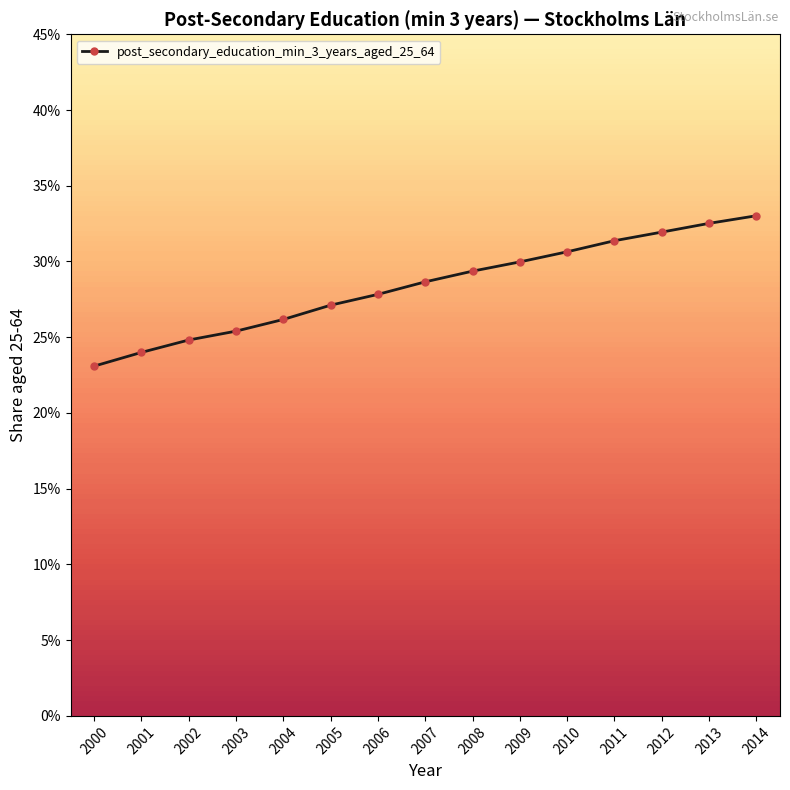

What is the value of the 9th point from the left?

0.3